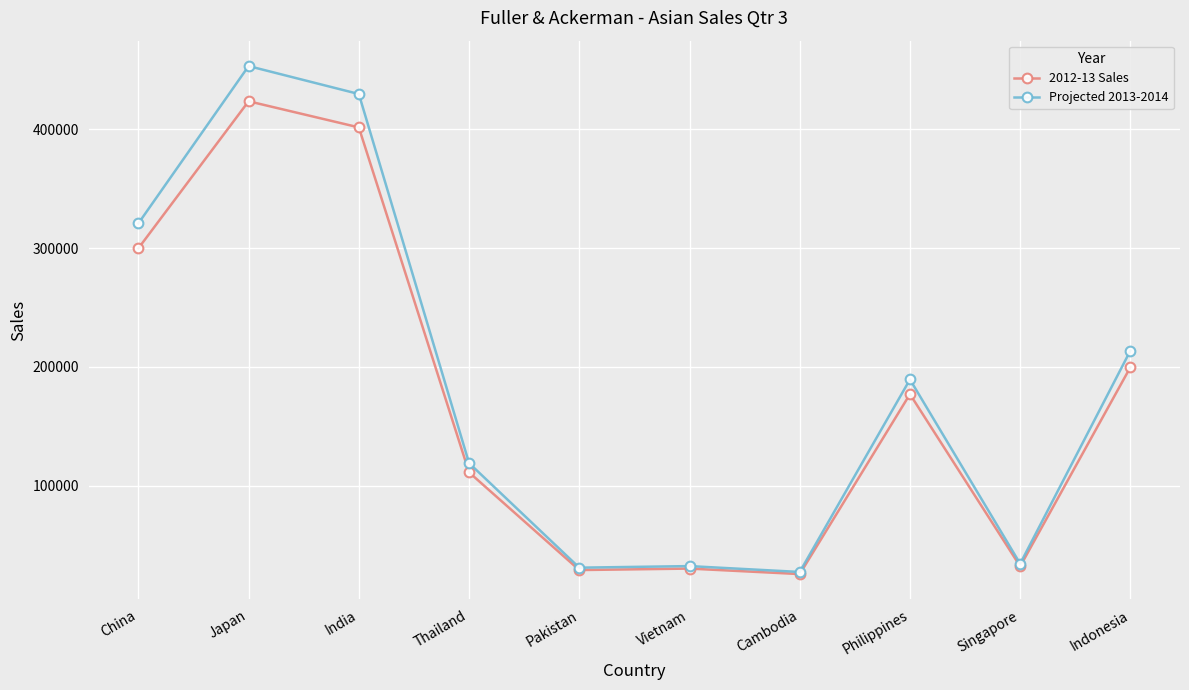

What are all the series names shown in the legend?

2012-13 Sales, Projected 2013-2014